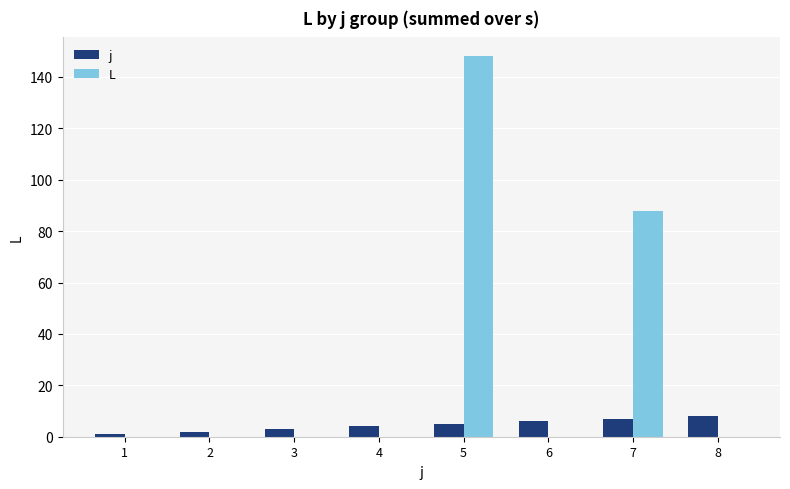

At which category is the sum across all series the highest?

5